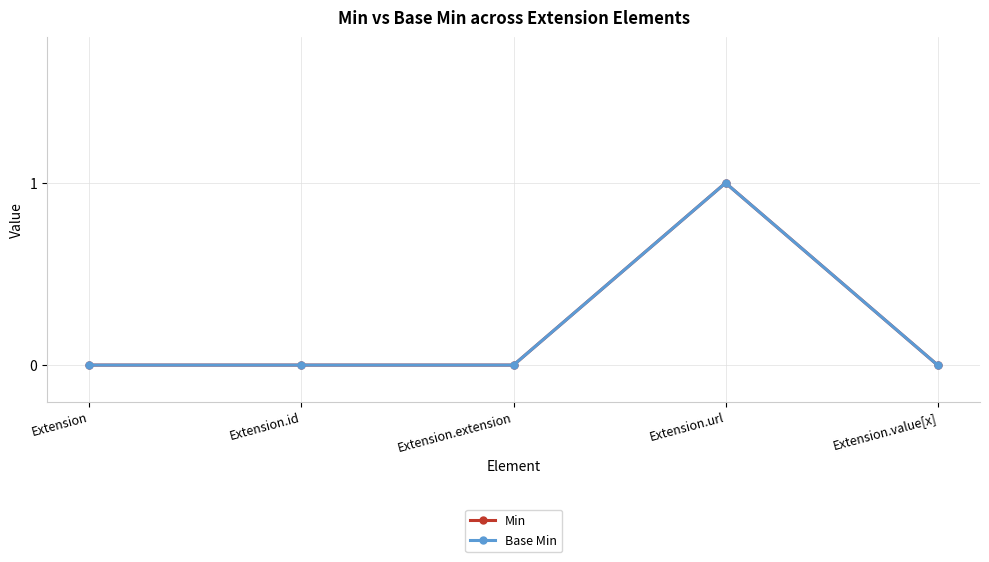

At which label is Min closest to 0?

Extension